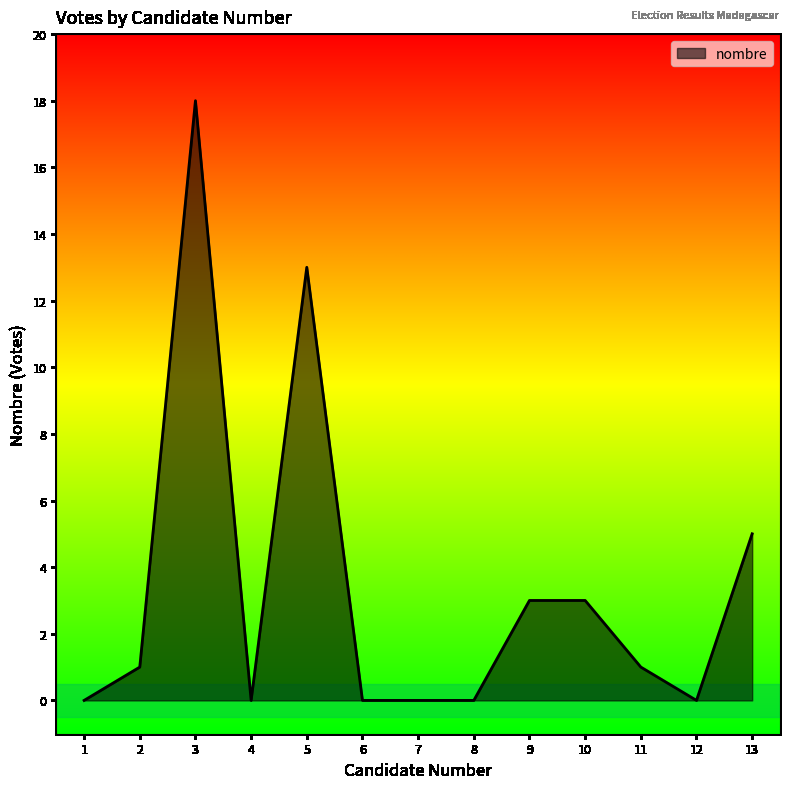

The chart shows a value of 1 at 11. True or false?

True